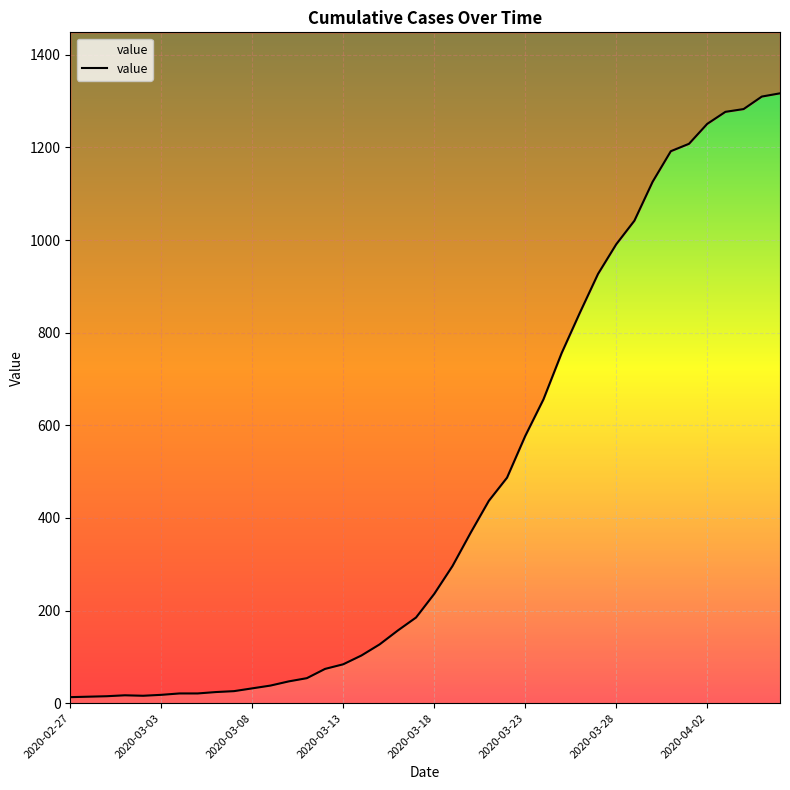

The value at 2020-03-17 is 185. True or false?

True